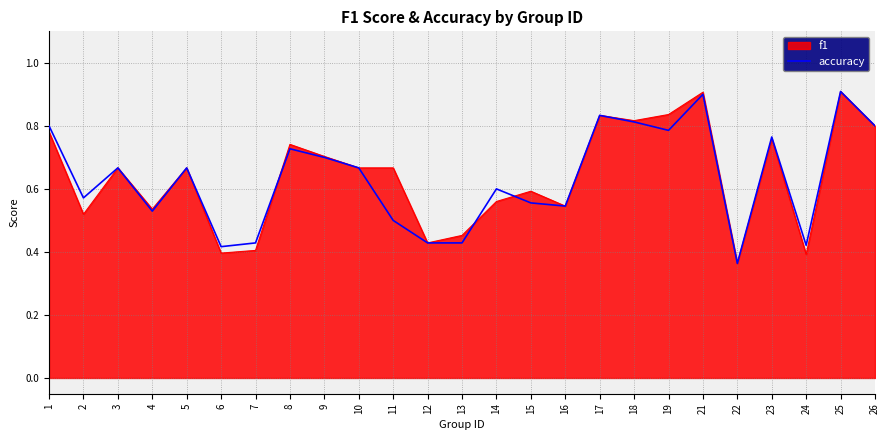

Where is accuracy nearest to the value 0?

22